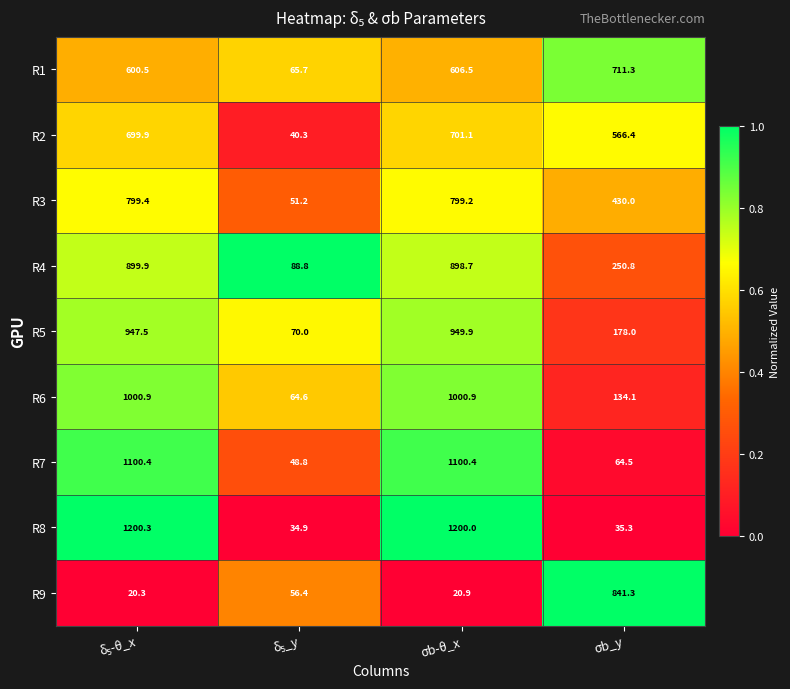

What is the difference between the second highest and minimum values in the R9 series?

36.1